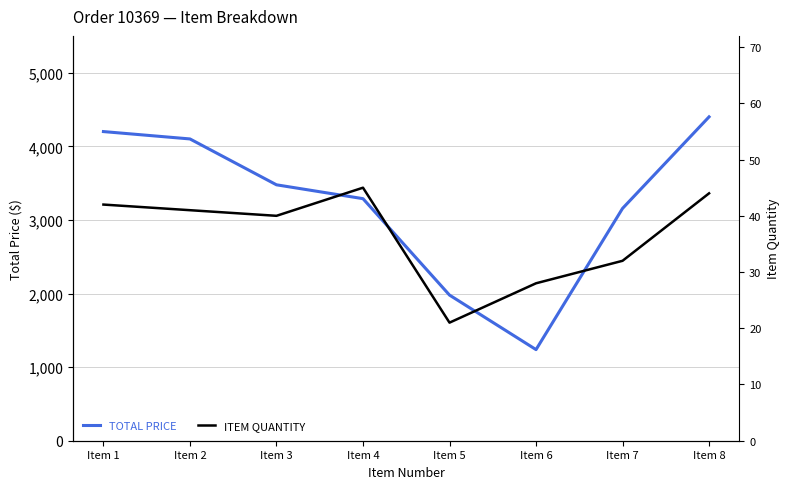

At Item 2, list the series in order from smallest to largest.

ITEM QUANTITY, TOTAL PRICE